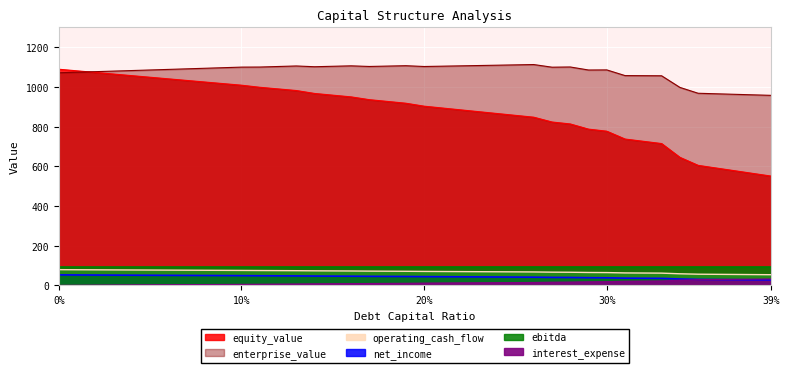

What is the minimum value for enterprise_value?

957.3